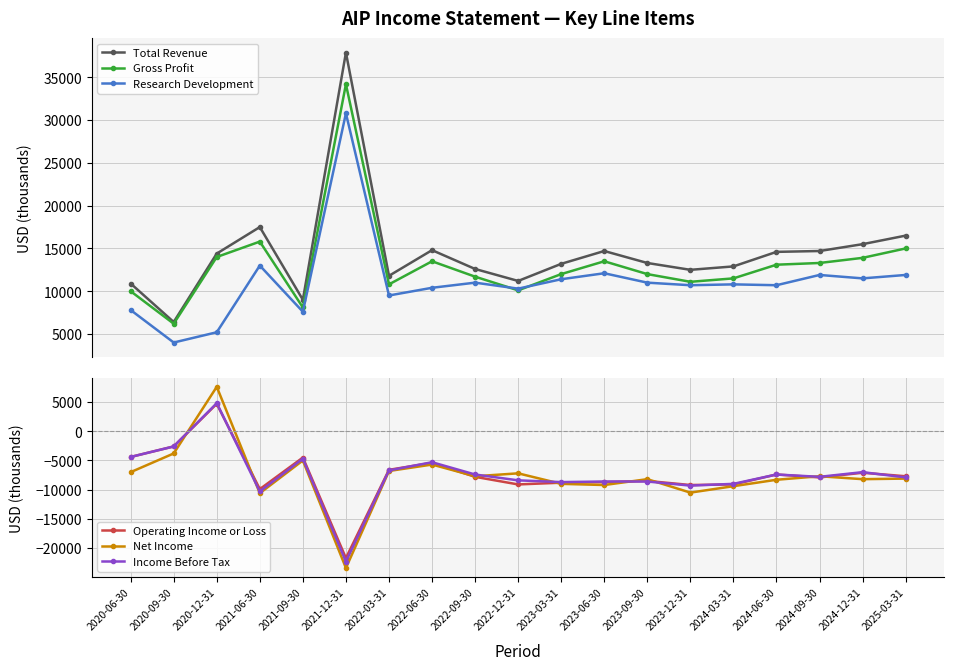

List the series in order of their peak value, highest first.

Total Revenue, Gross Profit, Research Development, Net Income, Income Before Tax, Operating Income or Loss